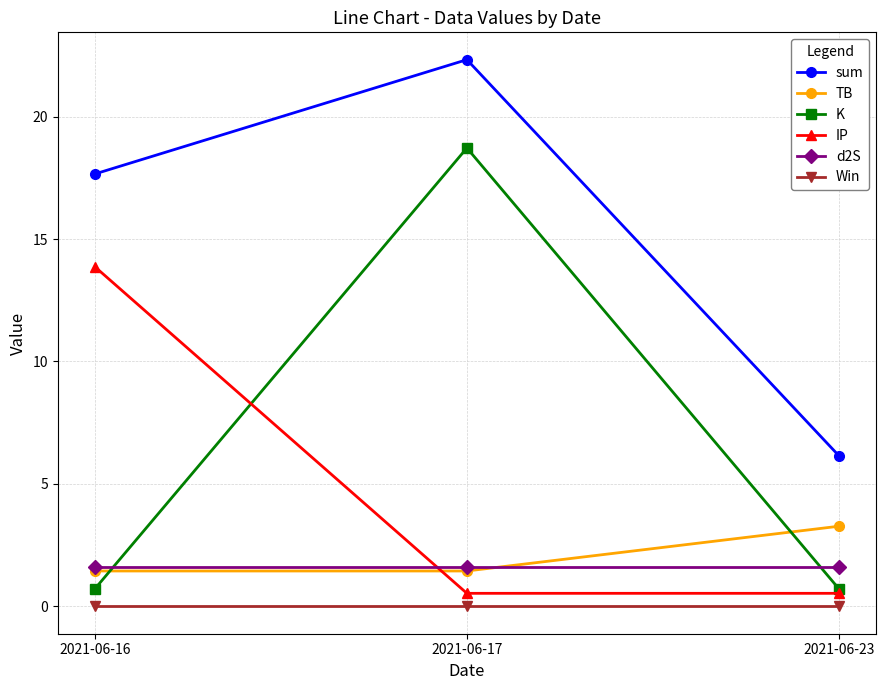

What are all the series names shown in the legend?

sum, TB, K, IP, d2S, Win